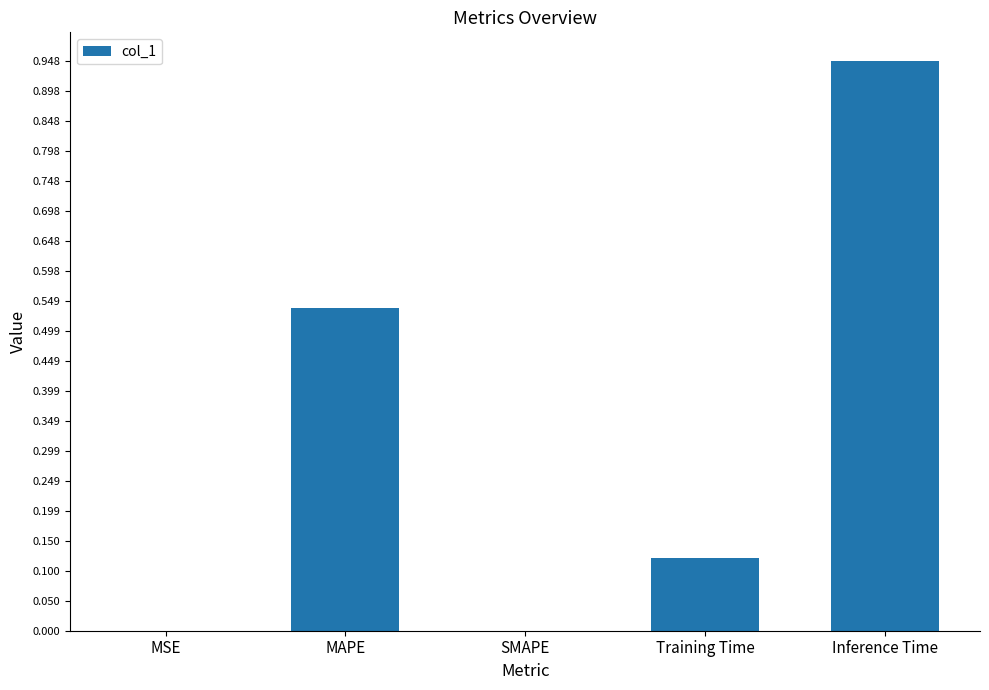

The chart shows a value of 0.3 at MAPE. True or false?

False